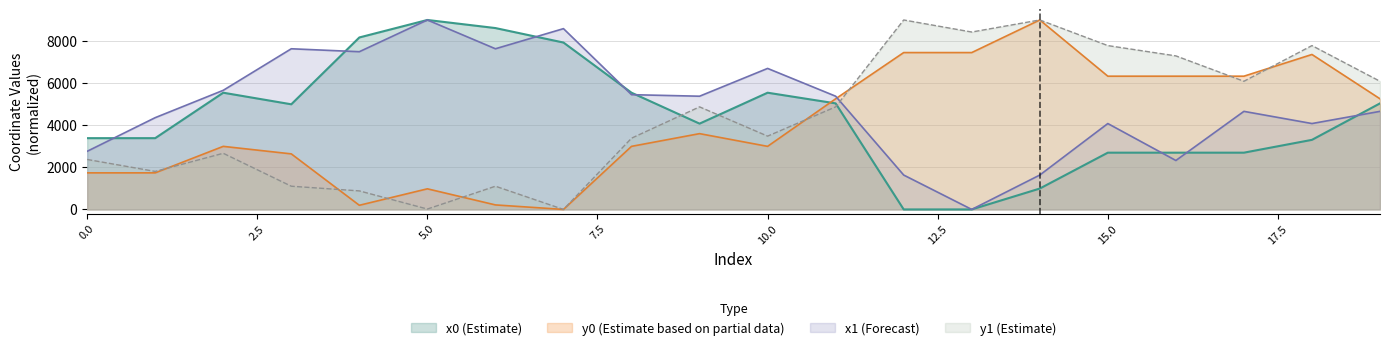

Where is the first local maximum for x0?

2